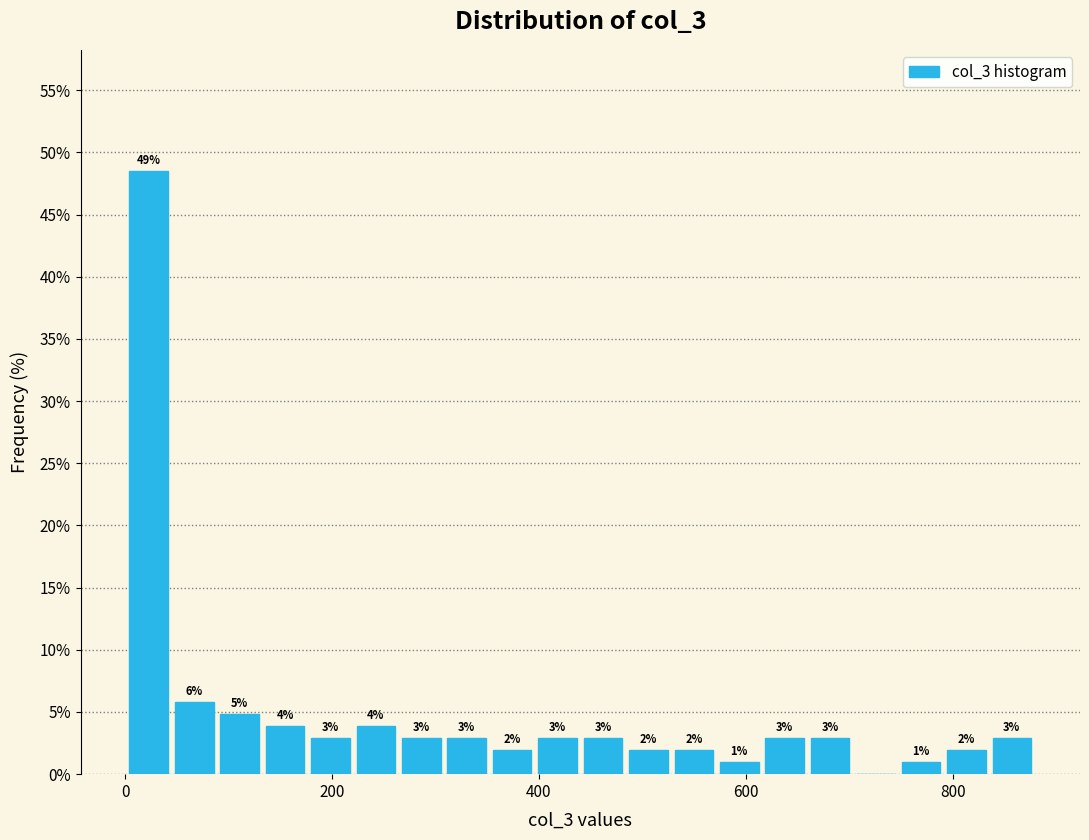

Read against the x-axis, roughly where is the centre of the tallest bar?

20